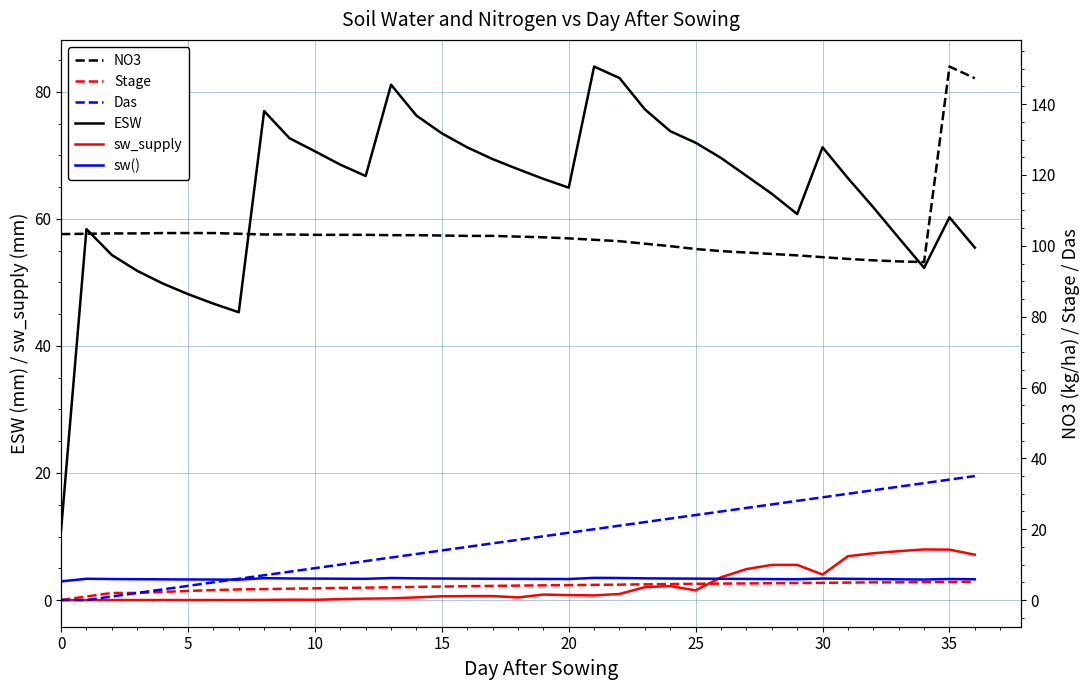

At which label does Das reach its peak?

36